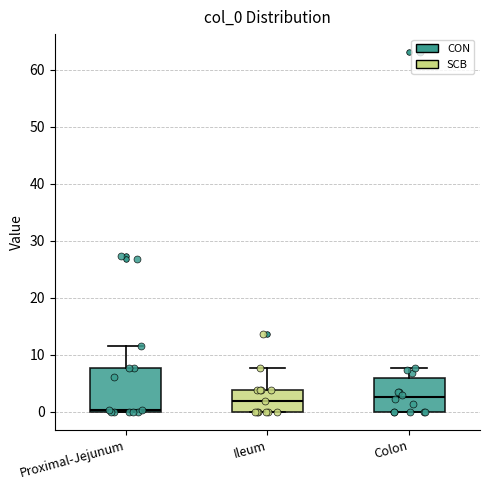

Which box has the lowest median line?

Proximal-Jejunum